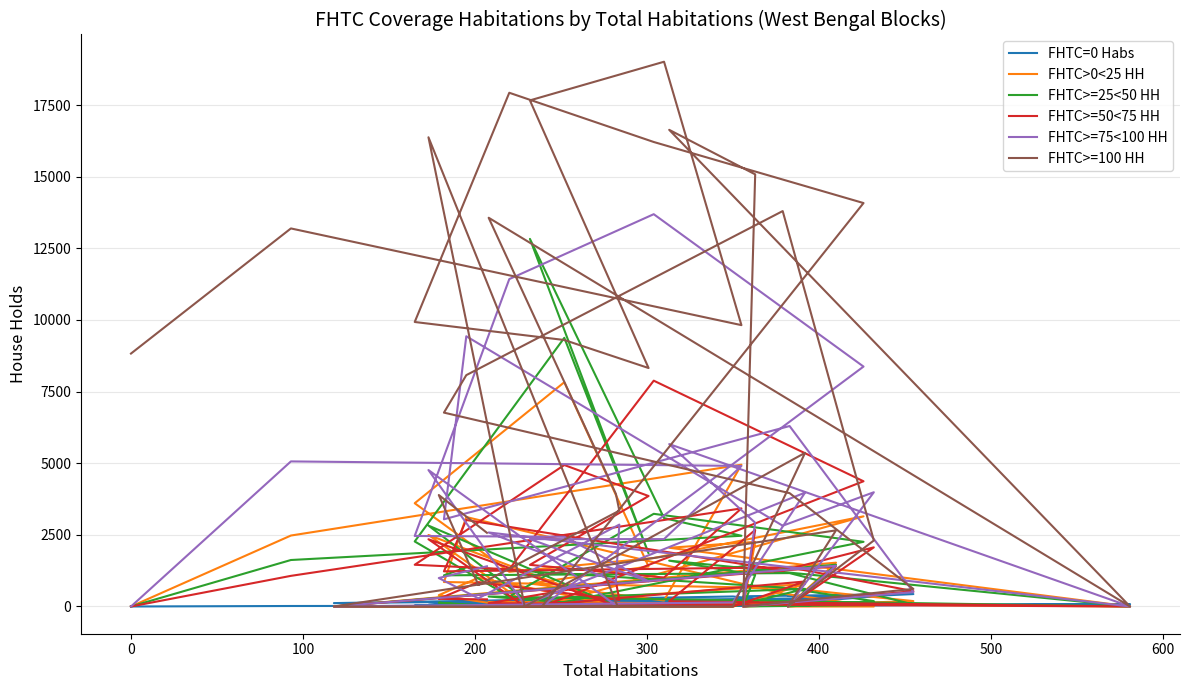

How many data points in FHTC>=100 HH are above 6766?

17